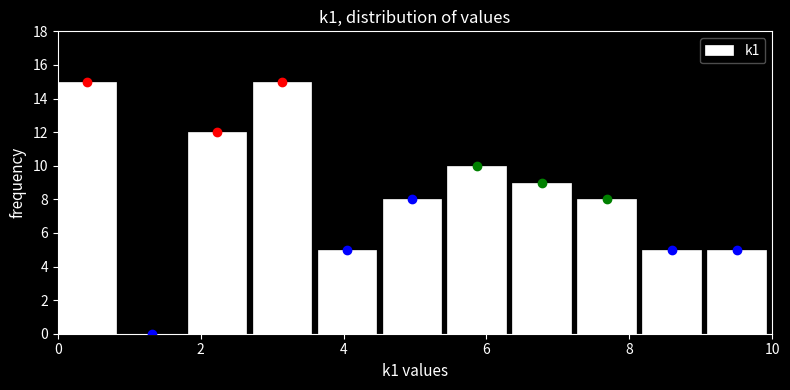

What is the height of the bar covering 0.0 to 1.0 on the x-axis? Neither the bar edges nor the heights are printed on the chart, so give them approximately, as read against the axes.

15